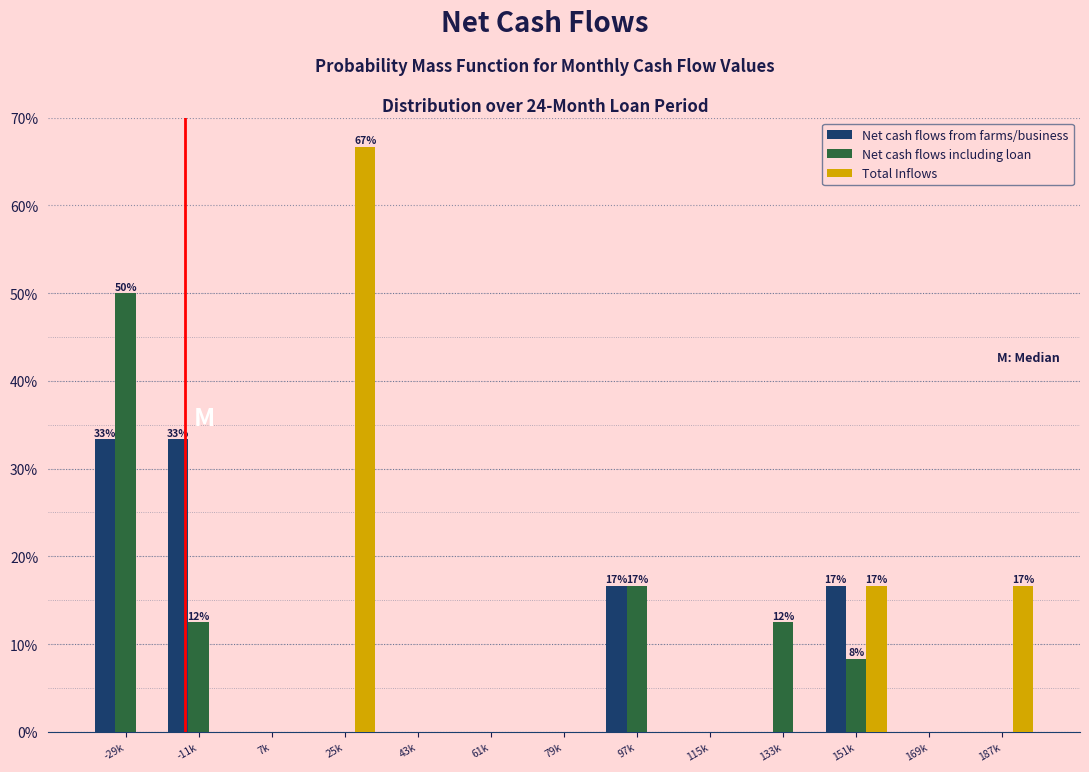

What value does the Total Inflows series have at 151k?

16.7